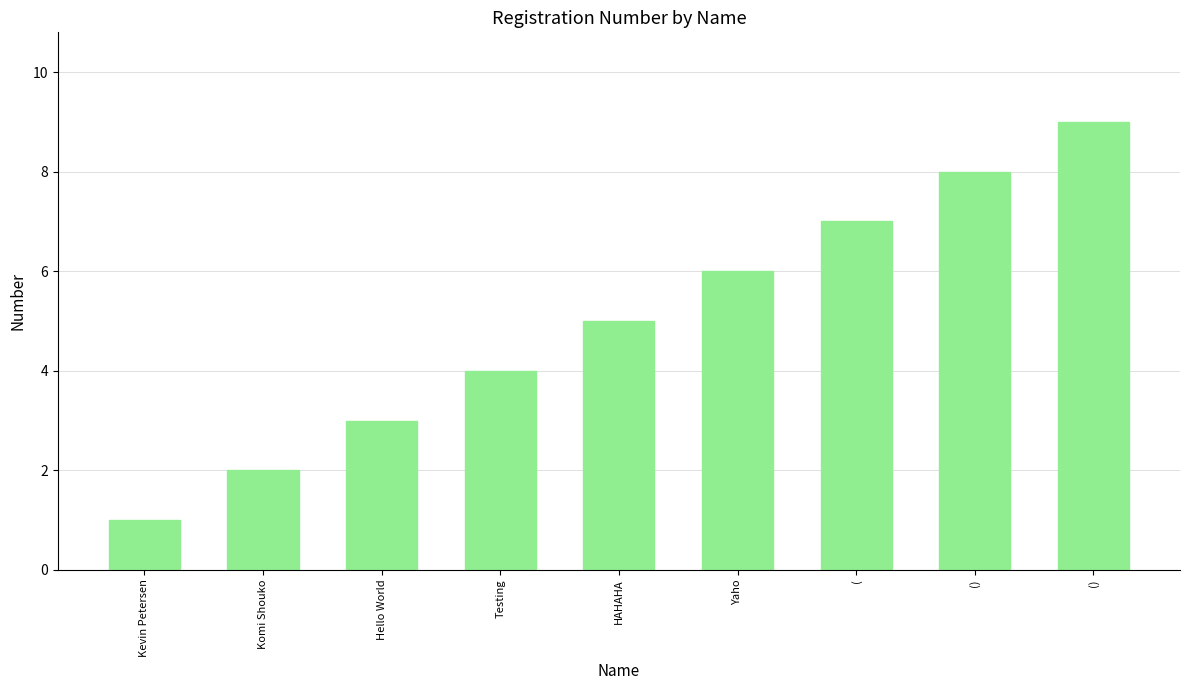

Are the bars horizontal?

No